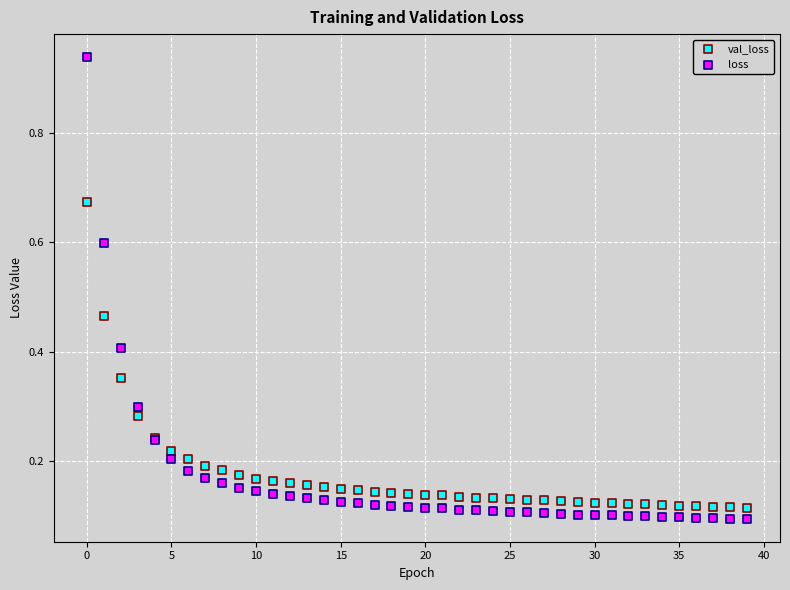

What are all the series names shown in the legend?

val_loss, loss